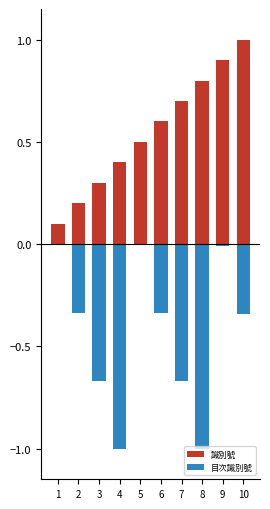

Rank the categories by 識別號 value from highest to lowest.

10, 9, 8, 7, 6, 5, 4, 3, 2, 1